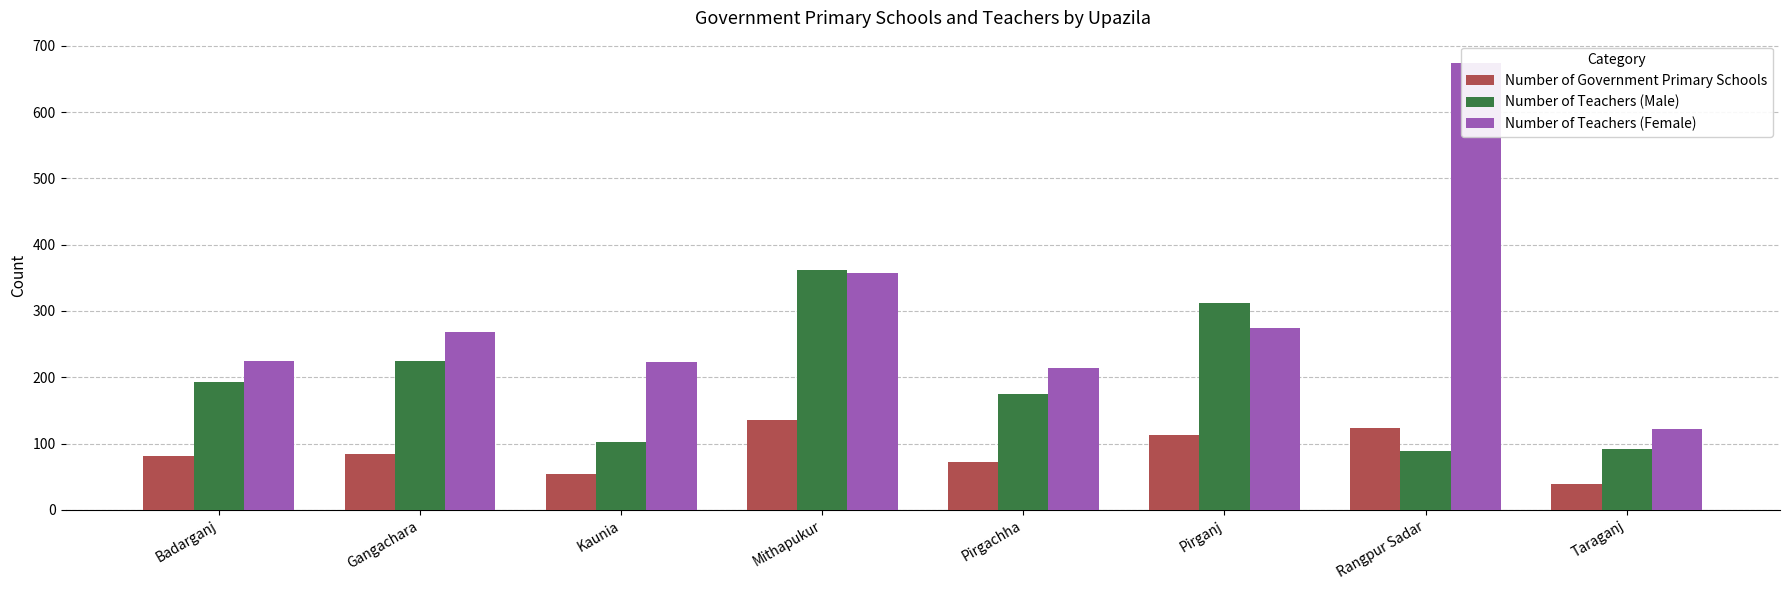

Reading left to right, transcribe all the data shown in this chart.

Number of Government Primary Schools: 81	84	54	135	72	113	123	39
Number of Teachers (Male): 193	224	102	362	175	312	89	92
Number of Teachers (Female): 224	268	223	358	214	275	674	122